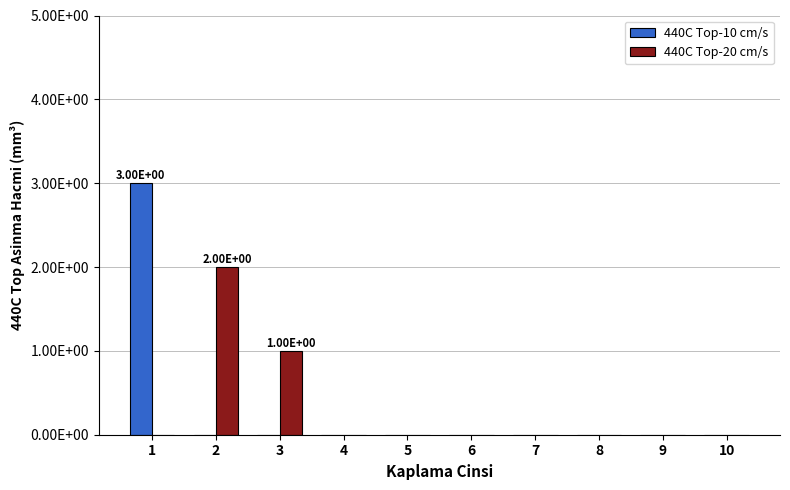

Are the bars horizontal?

No